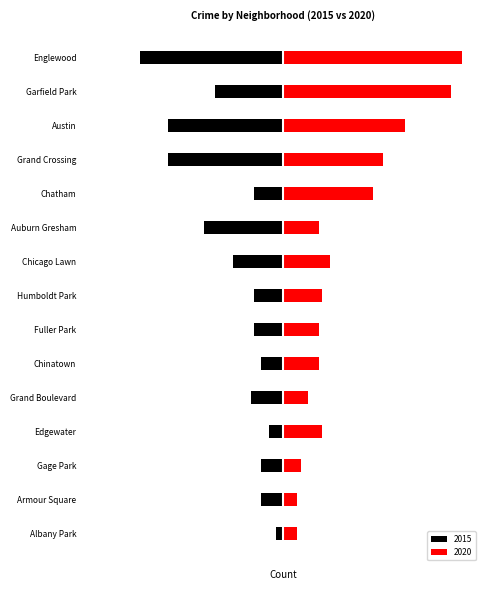

How many bars are there in total?

30